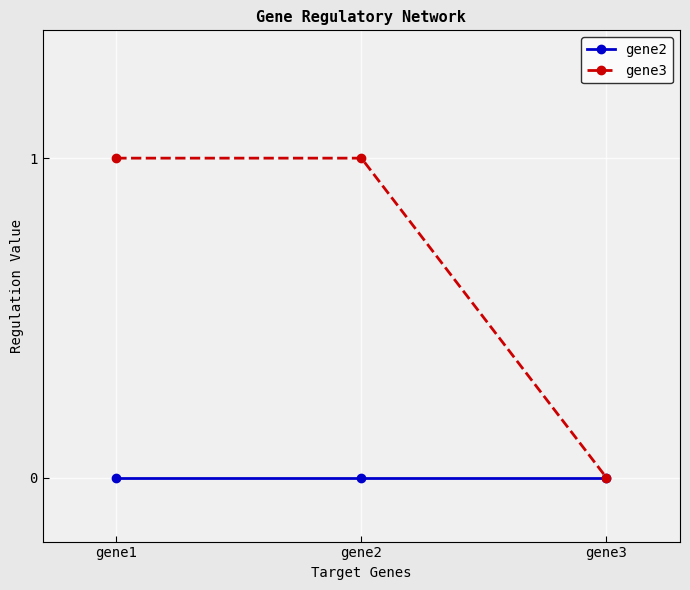

What are all the series names shown in the legend?

gene2, gene3